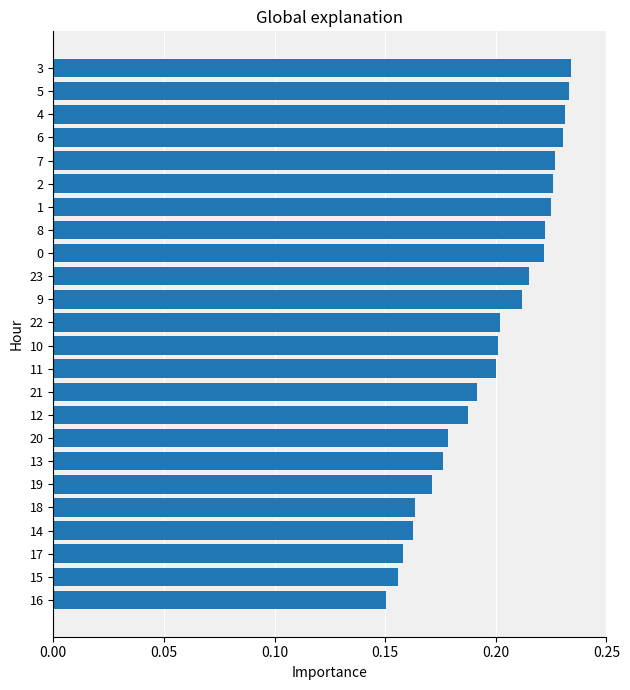

How many data points does each series have?

24